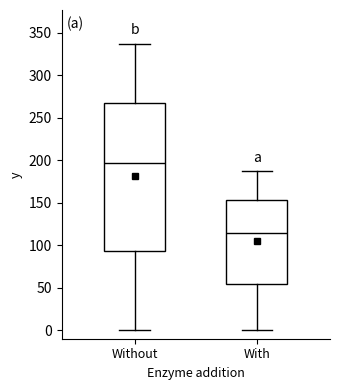

Reading left to right, read every box against the y-axis: the position of its median line, the range the box covers, and the ends of its whiskers. The values are not printed on the chart, so give them approximately, as read against the axis.

Without: median 195, box 95 to 270, whiskers 0 to 335
With: median 115, box 55 to 155, whiskers 0 to 185